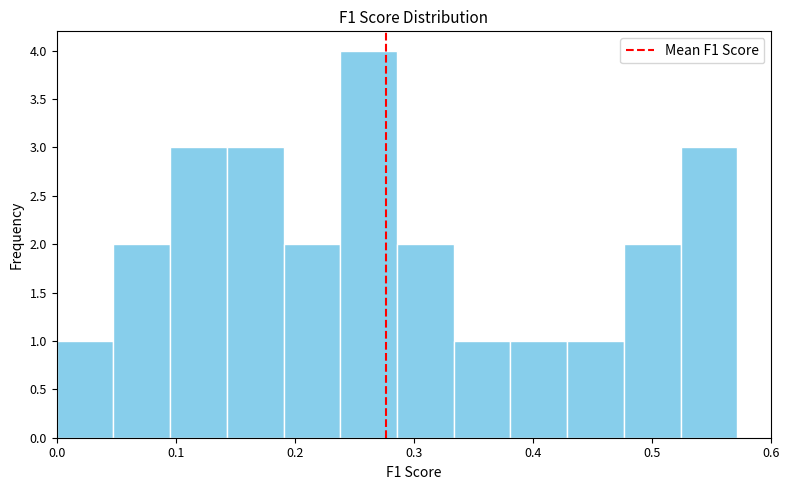

Reading left to right, list every bar in this chart as the range it spans on the x-axis followed by its height. Neither the bar edges nor the heights are printed on the chart, so give them approximately, as read against the axes.

0.00 to 0.05: 1
0.05 to 0.10: 2
0.10 to 0.14: 3
0.14 to 0.19: 3
0.19 to 0.24: 2
0.24 to 0.29: 4
0.29 to 0.33: 2
0.33 to 0.38: 1
0.38 to 0.43: 1
0.43 to 0.48: 1
0.48 to 0.52: 2
0.52 to 0.57: 3